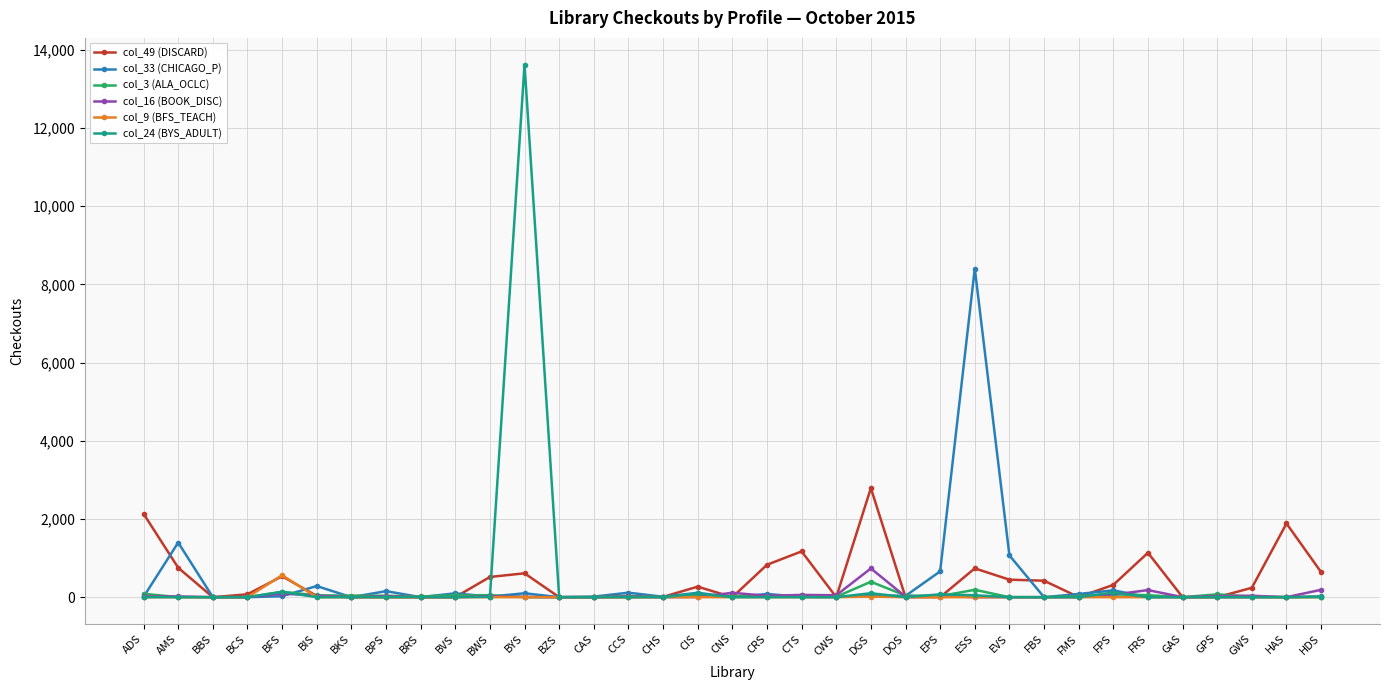

List the series in order of their peak value, lowest first.

col_3 (ALA_OCLC), col_9 (BFS_TEACH), col_16 (BOOK_DISC), col_49 (DISCARD), col_33 (CHICAGO_P), col_24 (BYS_ADULT)